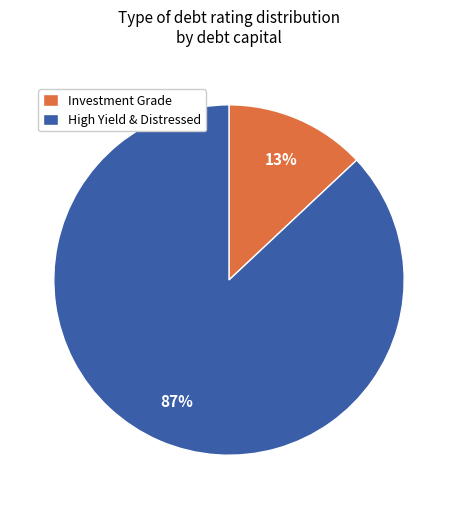

Which slice is the largest?

High Yield & Distressed